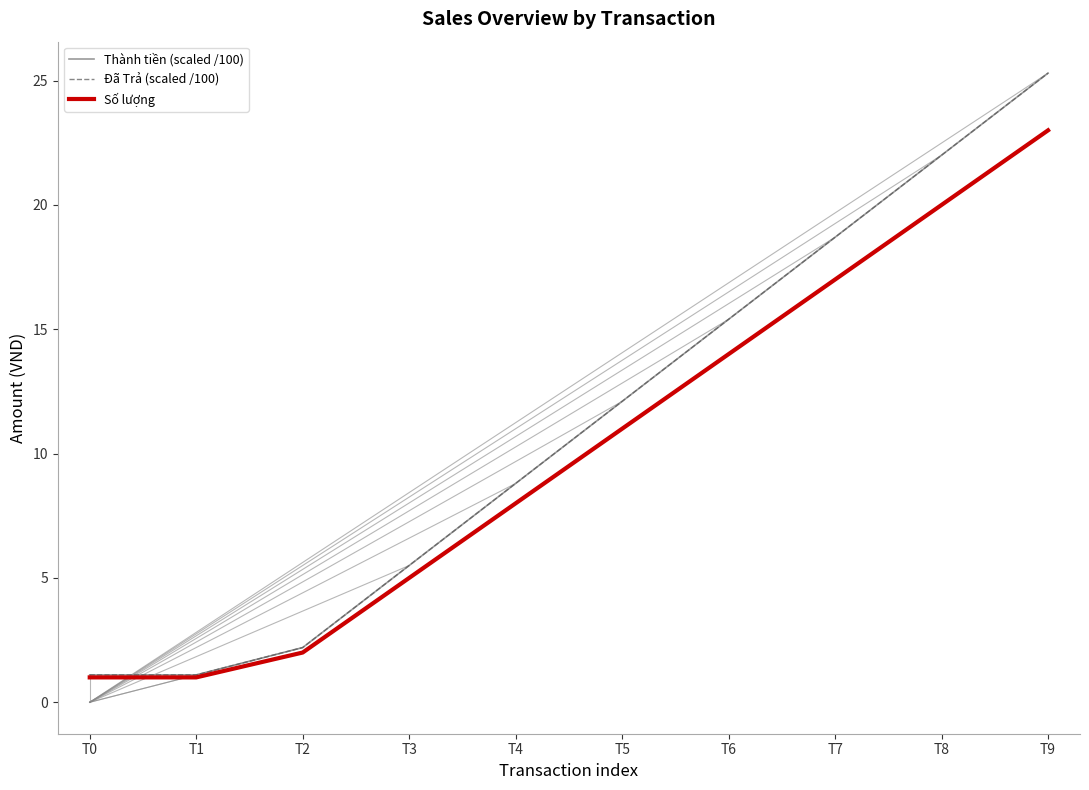

Which category has the lowest value in the Thành tiền (scaled /100) series?

T0